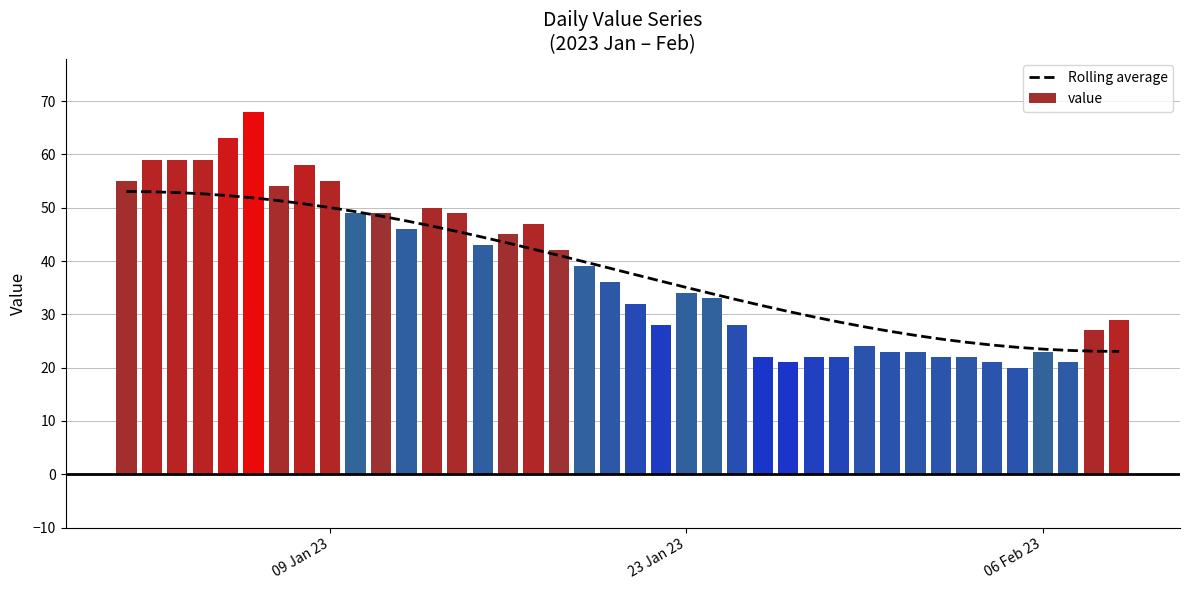

The Rolling average series shows 23.5 at 06 Feb 23. True or false?

True